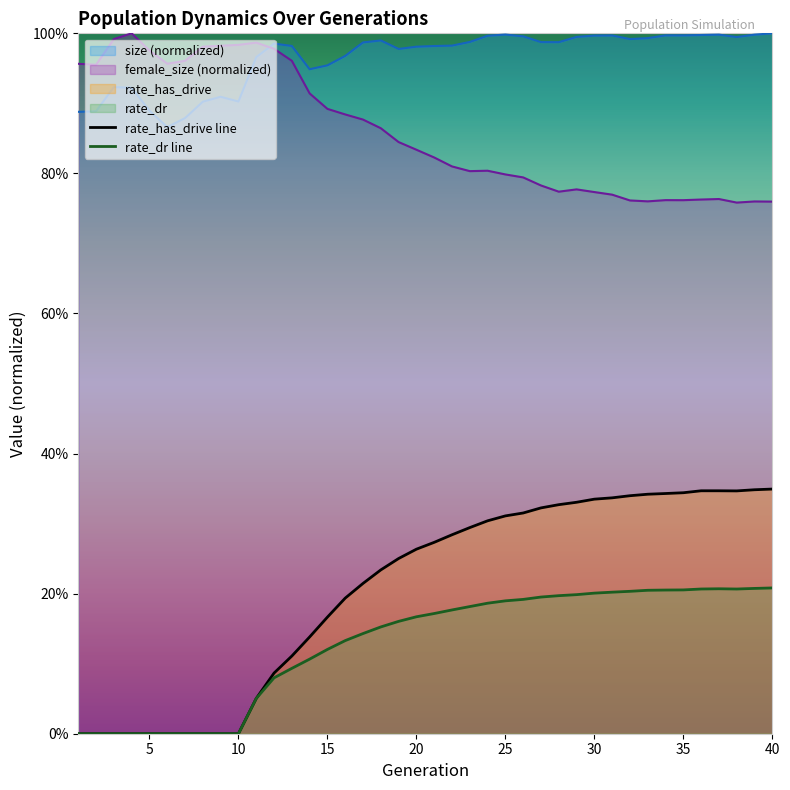

What is the value of the size point at the 13th from the left?

1.0